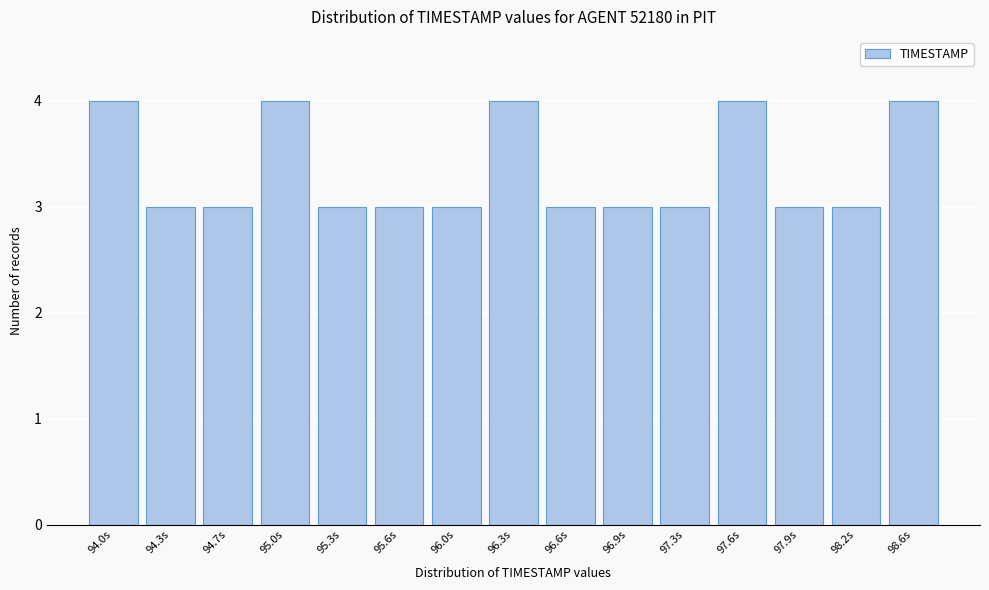

Reading left to right, list all the values displayed in this chart.

4	3	3	4	3	3	3	4	3	3	3	4	3	3	4